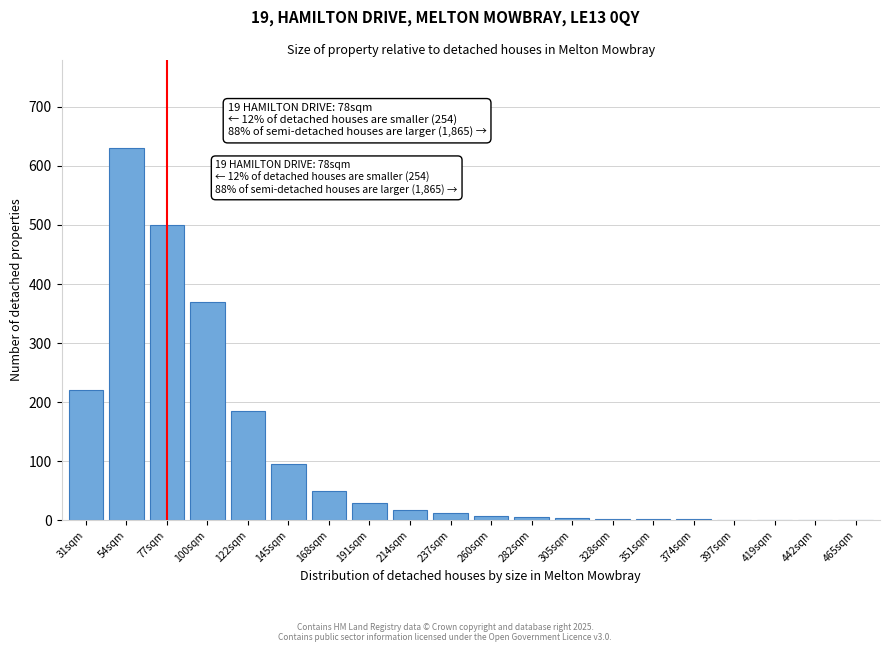

What is the sum of all values?

2138